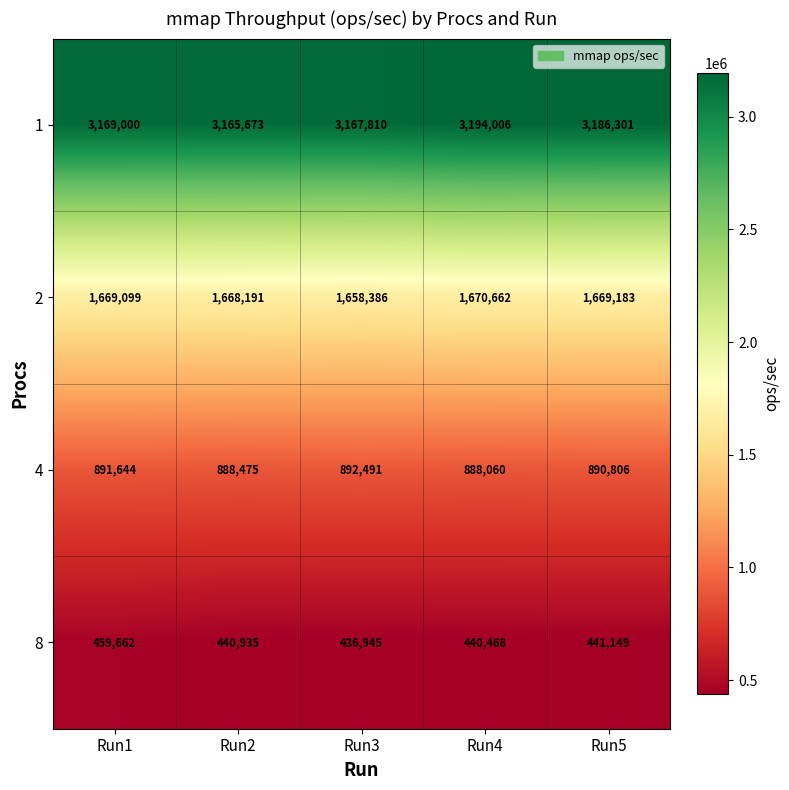

What is the smallest value displayed?

436945